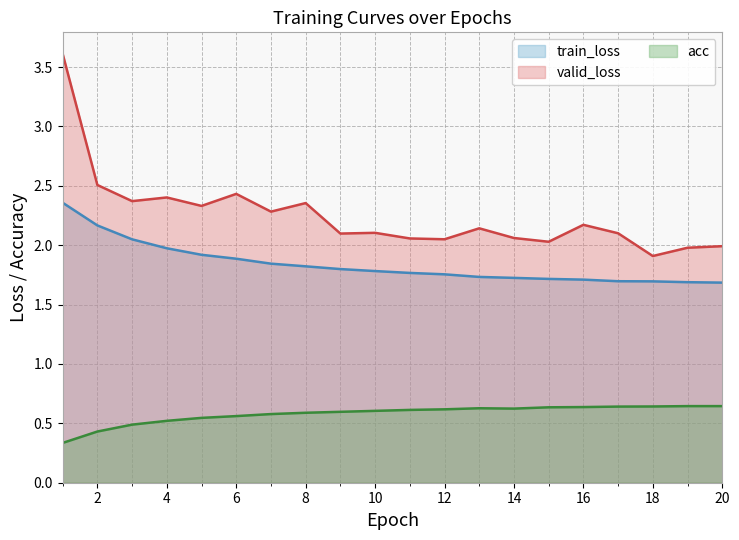

Reading left to right, extract all data points from this chart.

train_loss: 2.4	2.2	2.0	2.0	1.9	1.9	1.8	1.8	1.8	1.8	1.8	1.8	1.7	1.7	1.7	1.7	1.7	1.7	1.7	1.7
valid_loss: 3.6	2.5	2.4	2.4	2.3	2.4	2.3	2.4	2.1	2.1	2.1	2.0	2.1	2.1	2.0	2.2	2.1	1.9	2.0	2.0
acc: 0.3	0.4	0.5	0.5	0.5	0.6	0.6	0.6	0.6	0.6	0.6	0.6	0.6	0.6	0.6	0.6	0.6	0.6	0.6	0.6